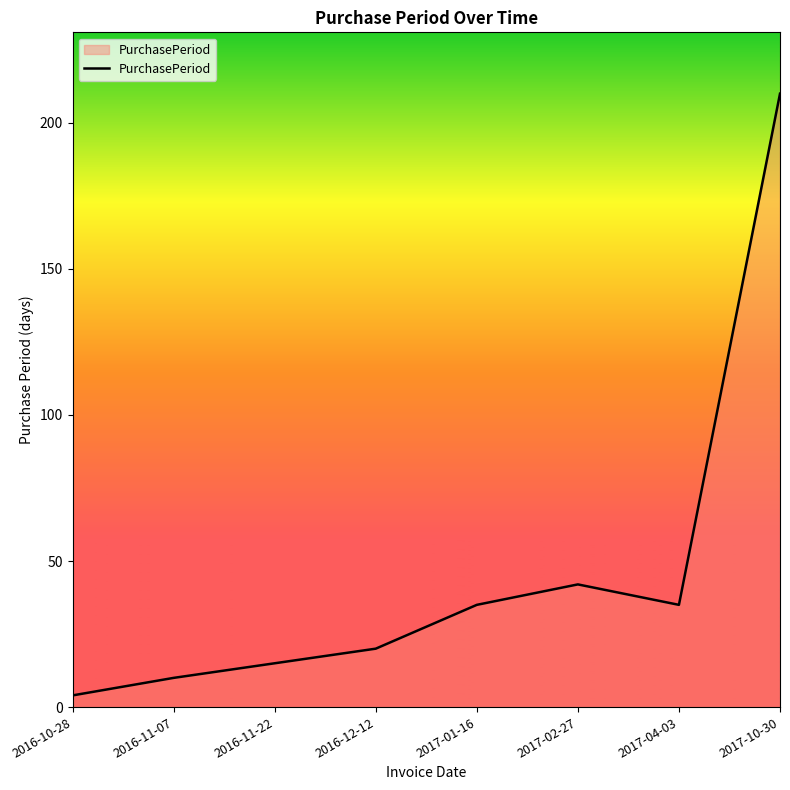

Where is the first local maximum?

2017-02-27